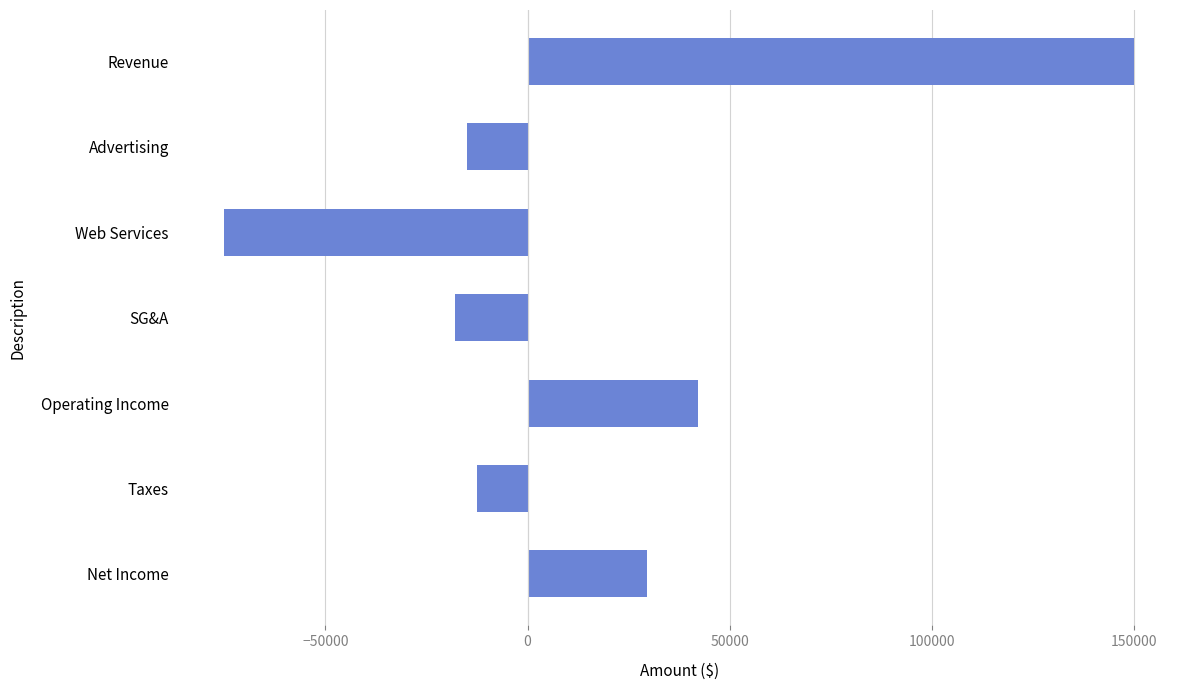

What is the greatest value displayed?

150000